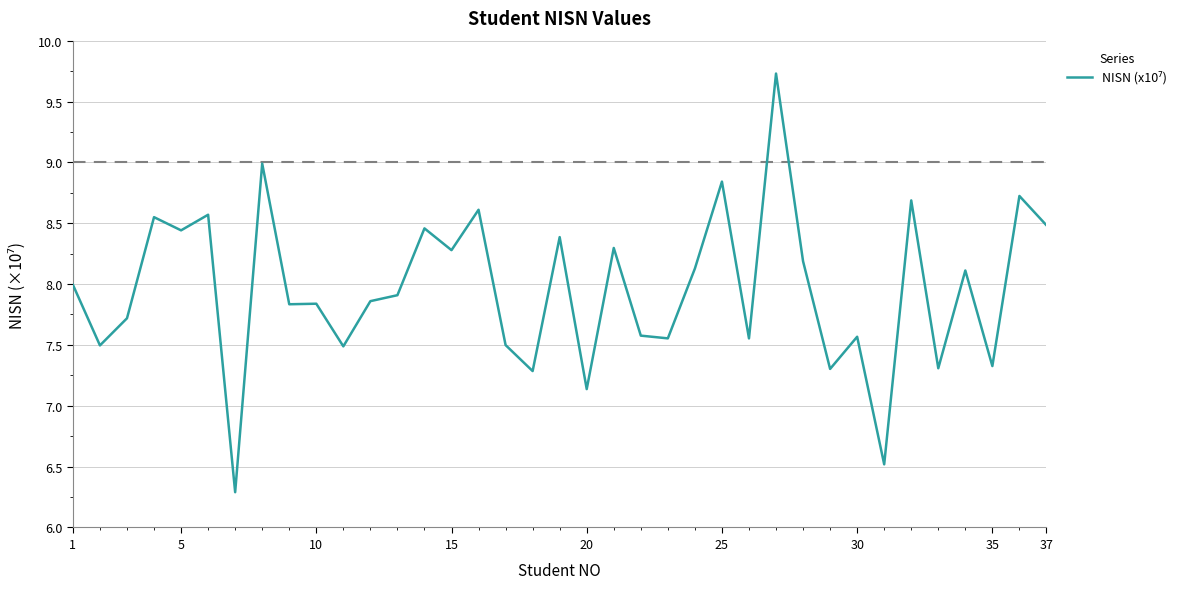

What is the difference between the maximum and minimum values?

3.4